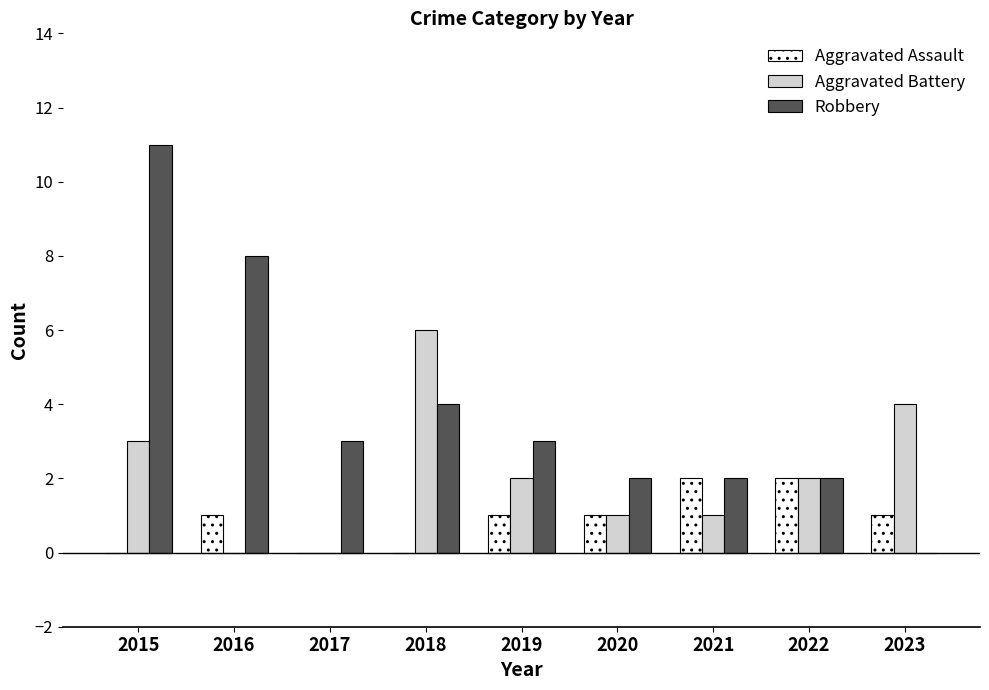

Reading left to right, transcribe all the data shown in this chart.

Aggravated Assault: 2015=0	2016=1	2017=0	2018=0	2019=1	2020=1	2021=2	2022=2	2023=1
Aggravated Battery: 2015=3	2016=0	2017=0	2018=6	2019=2	2020=1	2021=1	2022=2	2023=4
Robbery: 2015=11	2016=8	2017=3	2018=4	2019=3	2020=2	2021=2	2022=2	2023=0